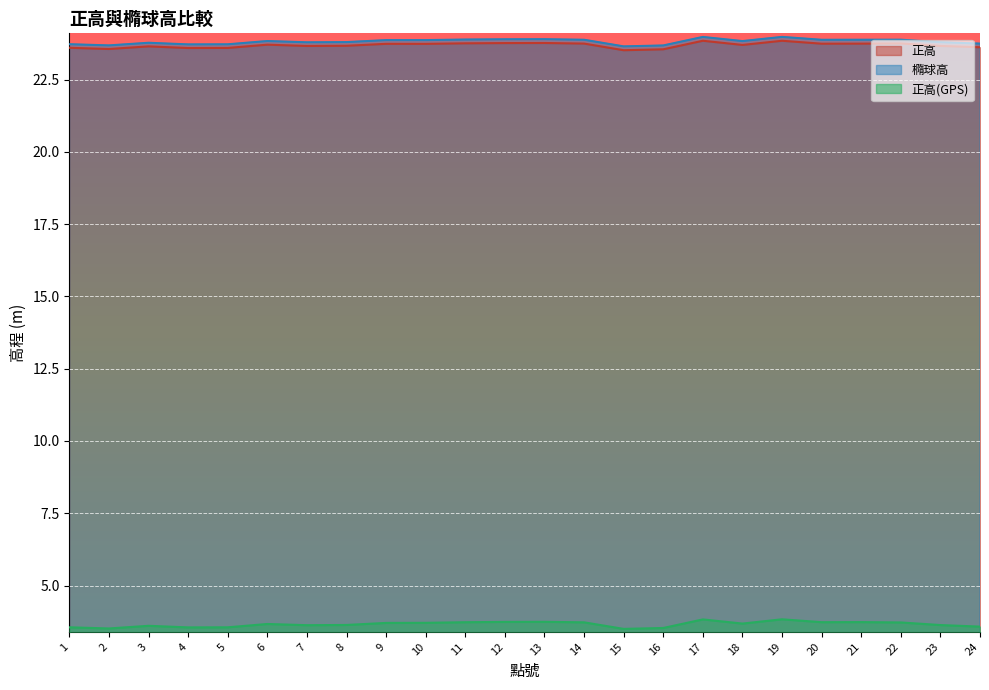

Which category has the highest value in the 橢球高 series?

19